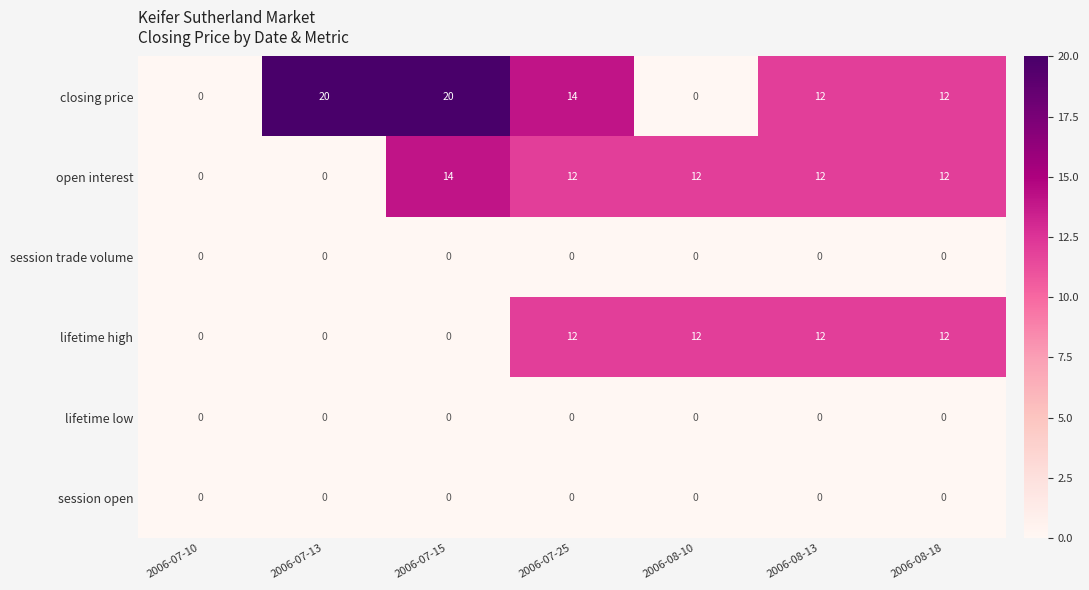

Is it true that session open equals 0 at 2006-08-13?

True